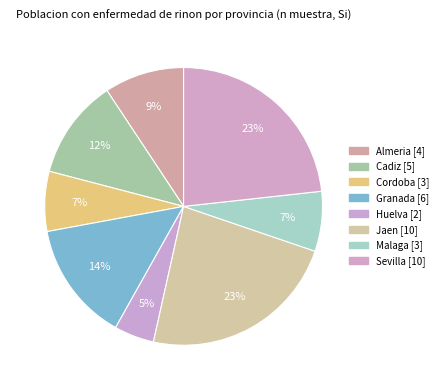

How many segments does this pie chart have?

8